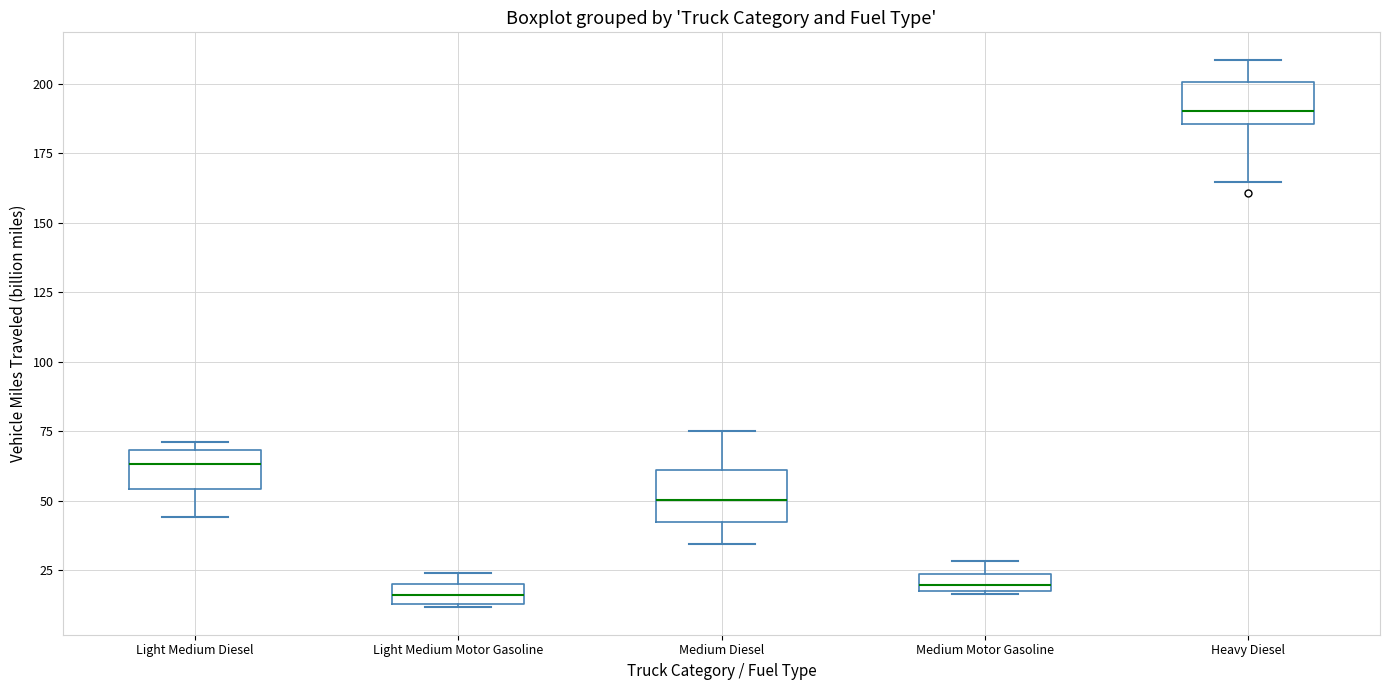

Where is the upper edge of the box for Medium Motor Gasoline on the y-axis? The values are not printed on the chart, so give them approximately, as read against the axis.

25